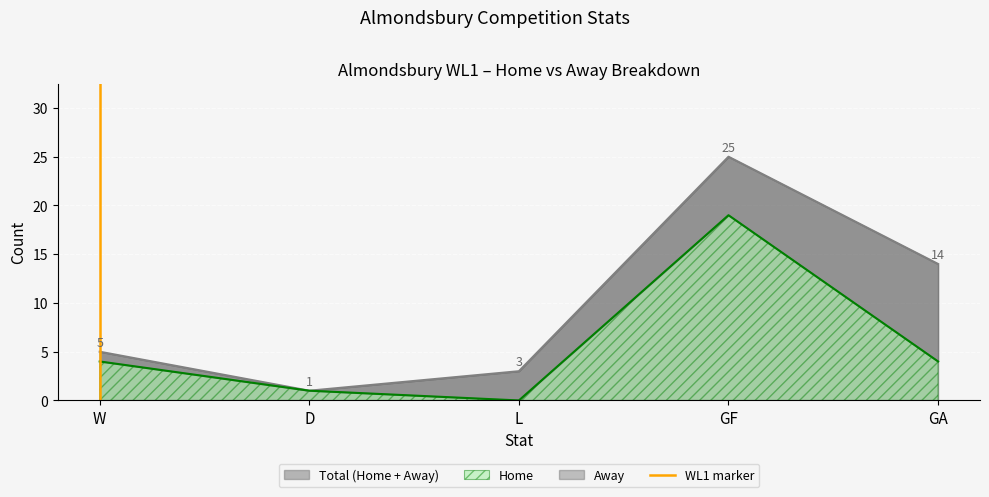

True or false: Home has a value of 4 at GF.

False